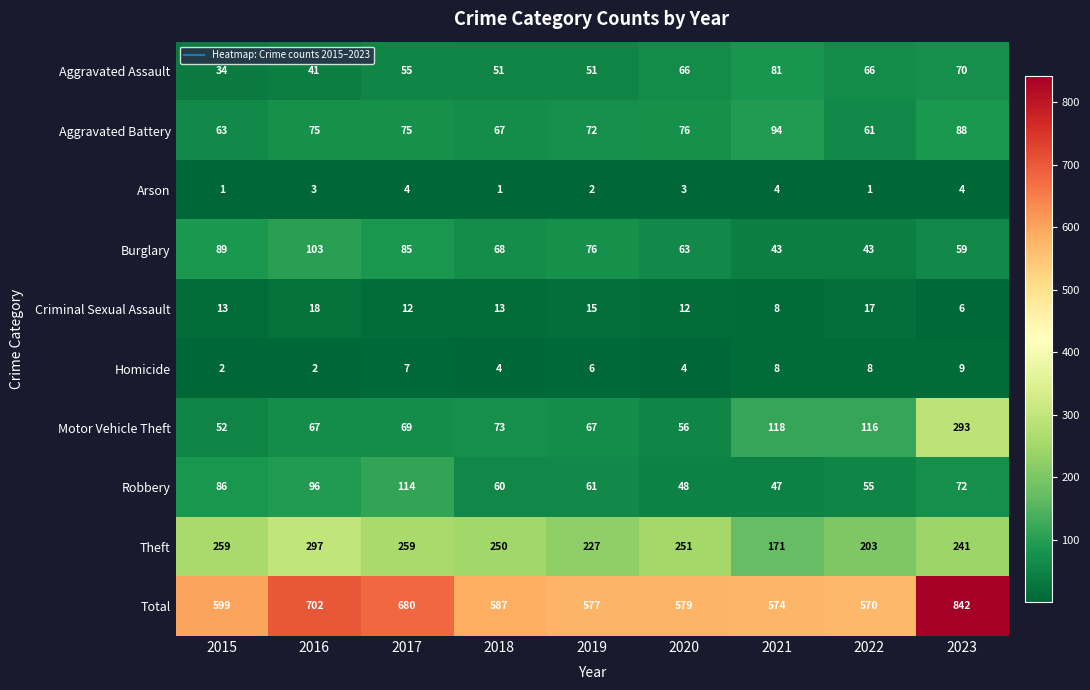

How many values in the Theft series are below 250?

4